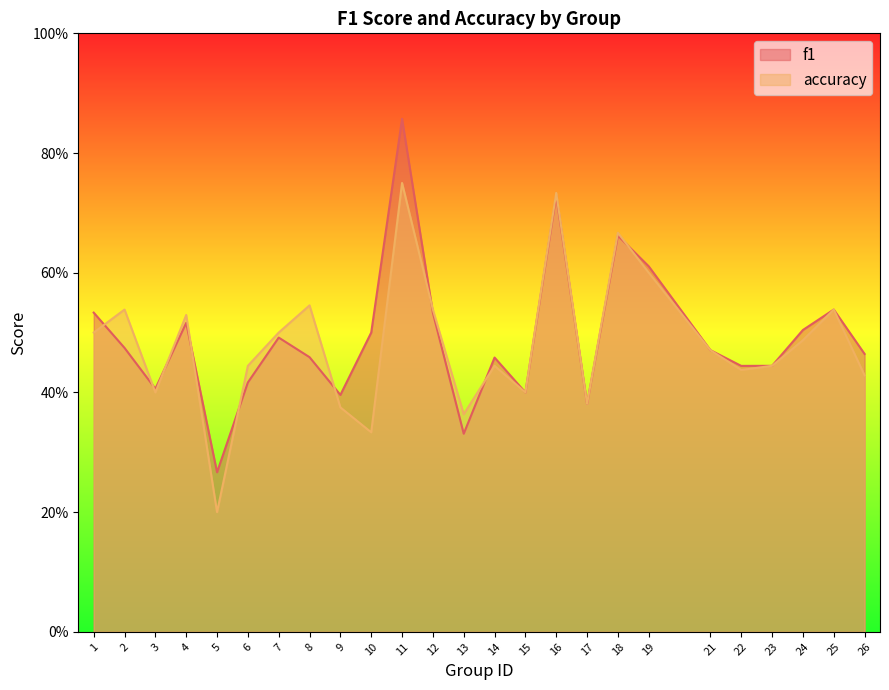

Where is f1 nearest to the value 0?

5